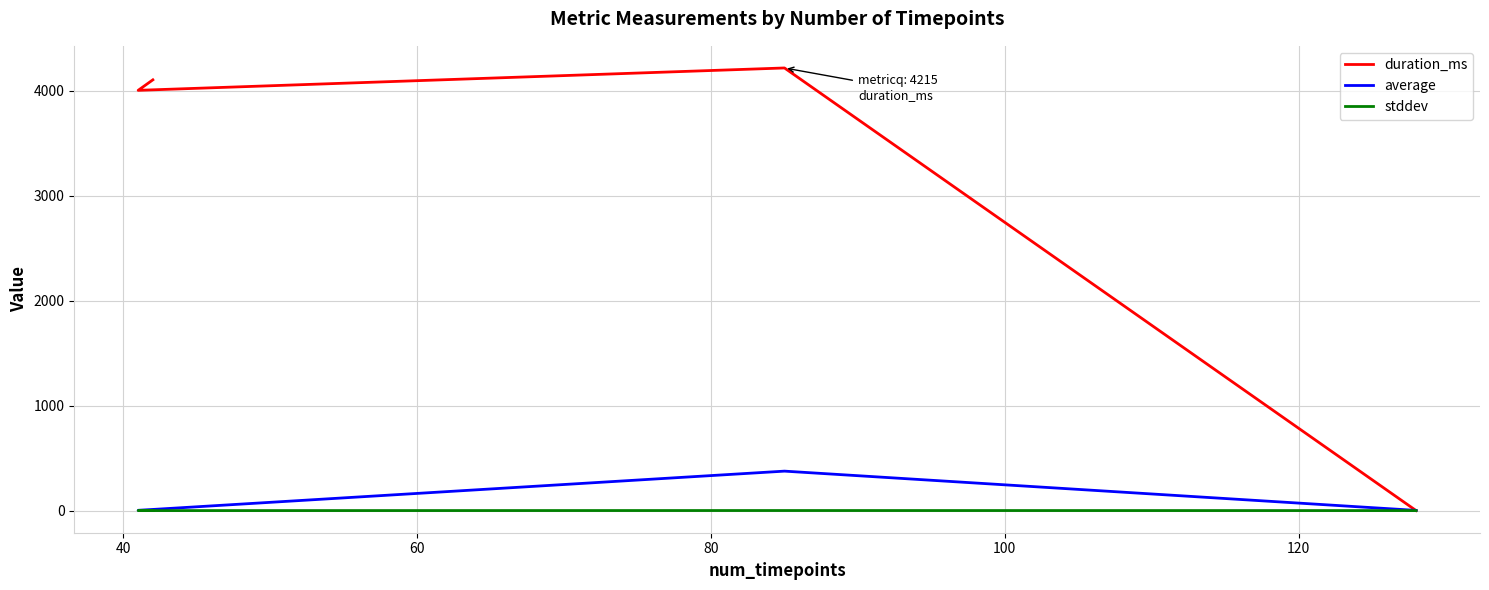

Reading left to right, transcribe all the data shown in this chart.

duration_ms: 0.0	4215.0	4002.0	4102.0
average: 1.9	375.7	2.4	2.0
stddev: 0.1	0.6	0.0	0.0